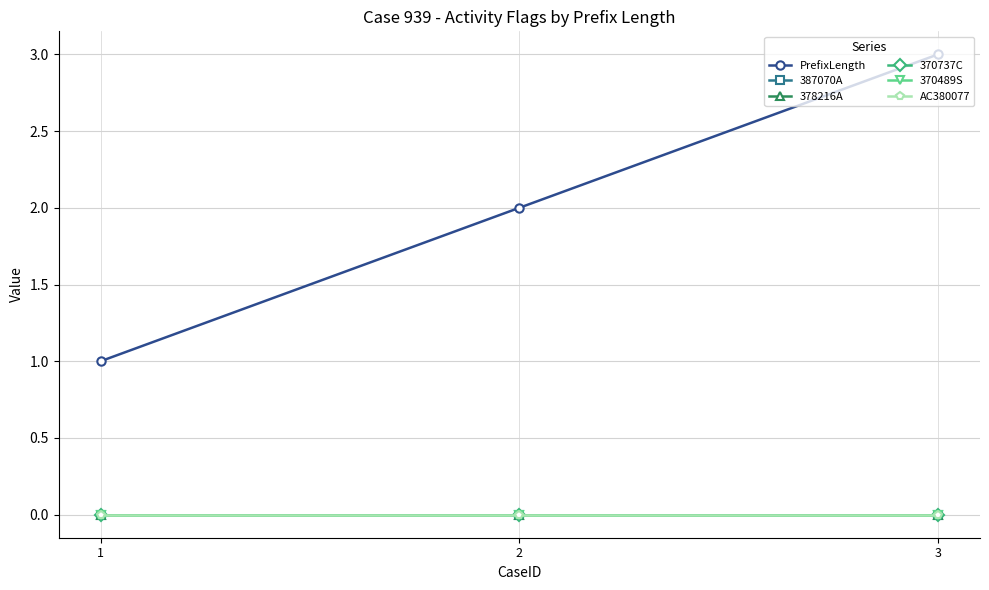

Reading left to right, list all the values displayed in this chart.

PrefixLength: 1=1	2=2	3=3
387070A: 1=0	2=0	3=0
378216A: 1=0	2=0	3=0
370737C: 1=0	2=0	3=0
370489S: 1=0	2=0	3=0
AC380077: 1=0	2=0	3=0